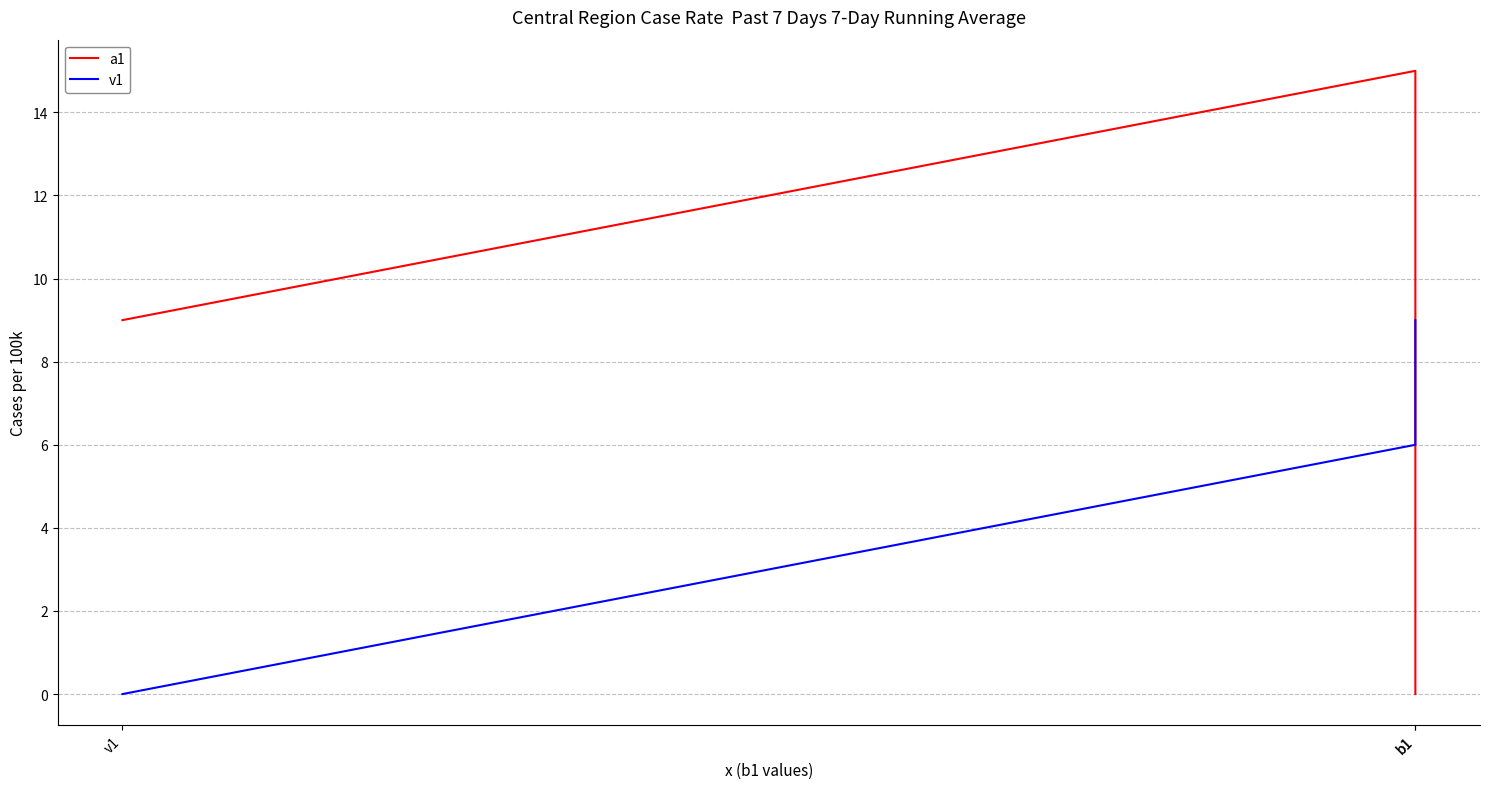

Rank the series by their maximum value, from highest to lowest.

a1, v1